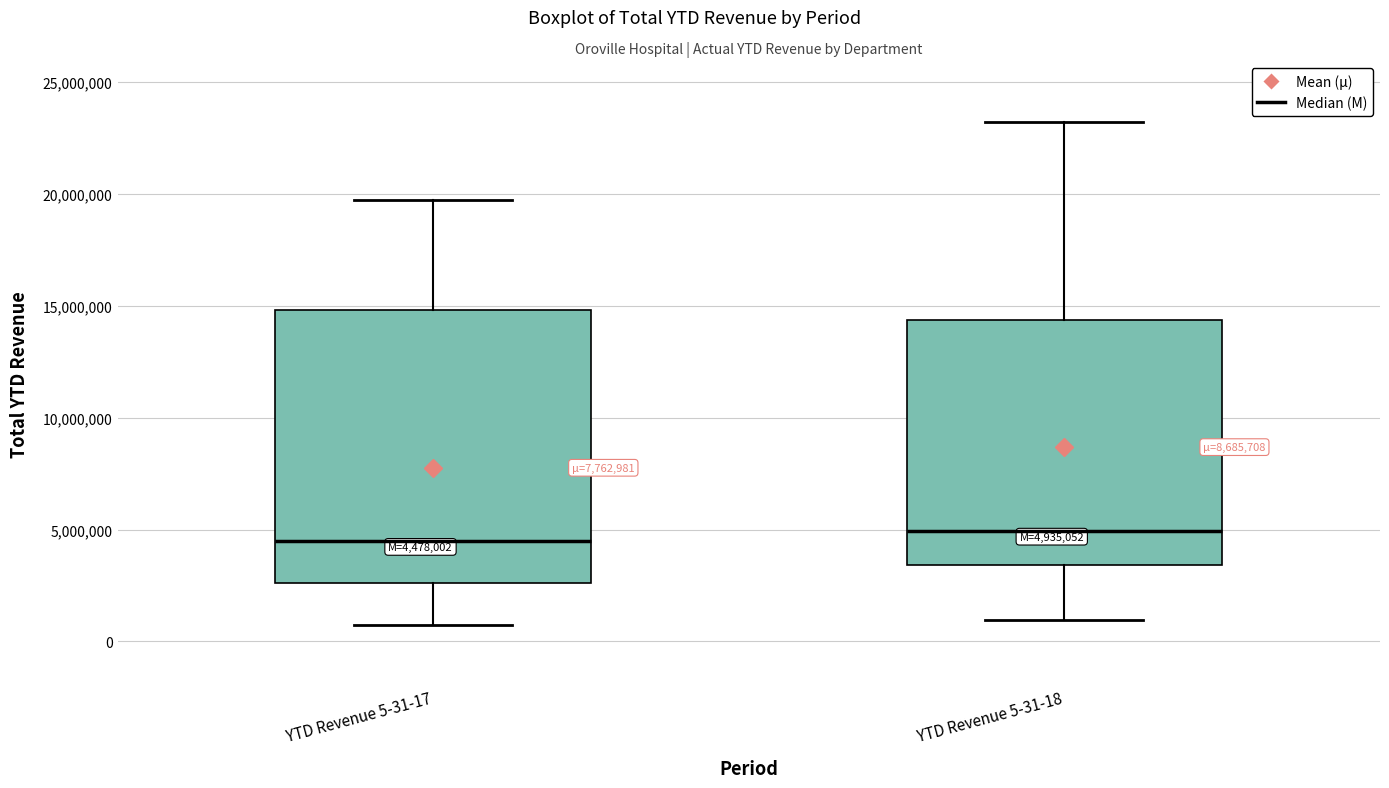

Which box is the tallest, from its lower edge to its upper edge?

YTD Revenue 5-31-17